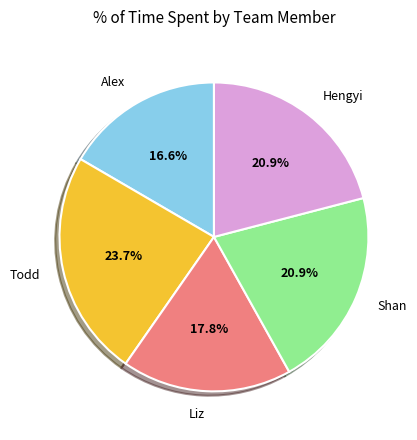

Does Shan account for over 50% of the chart?

No